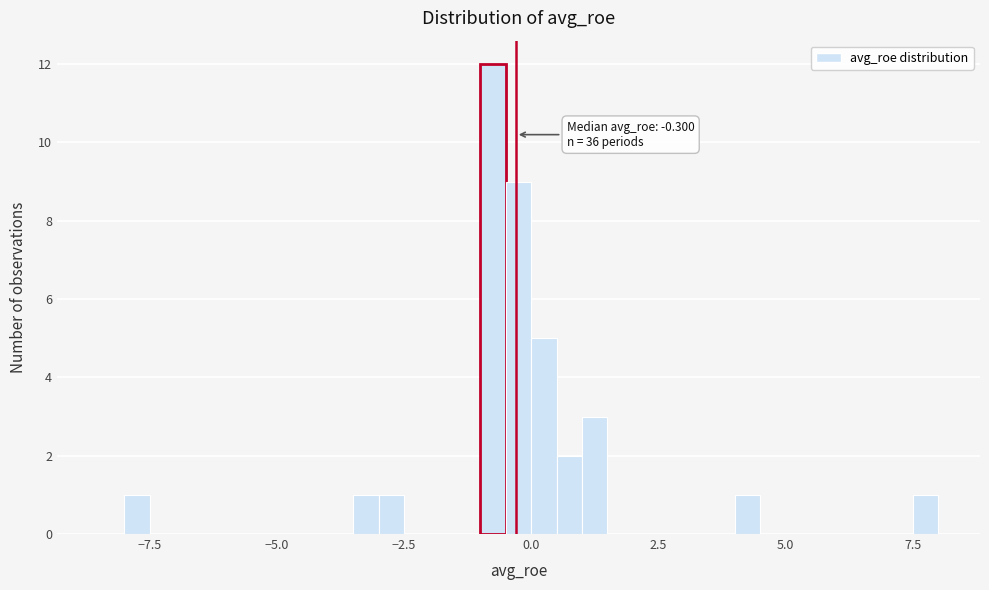

Around what value on the x-axis is the tallest bar? Give the approximate position of its centre, as read against the axis.

-0.5